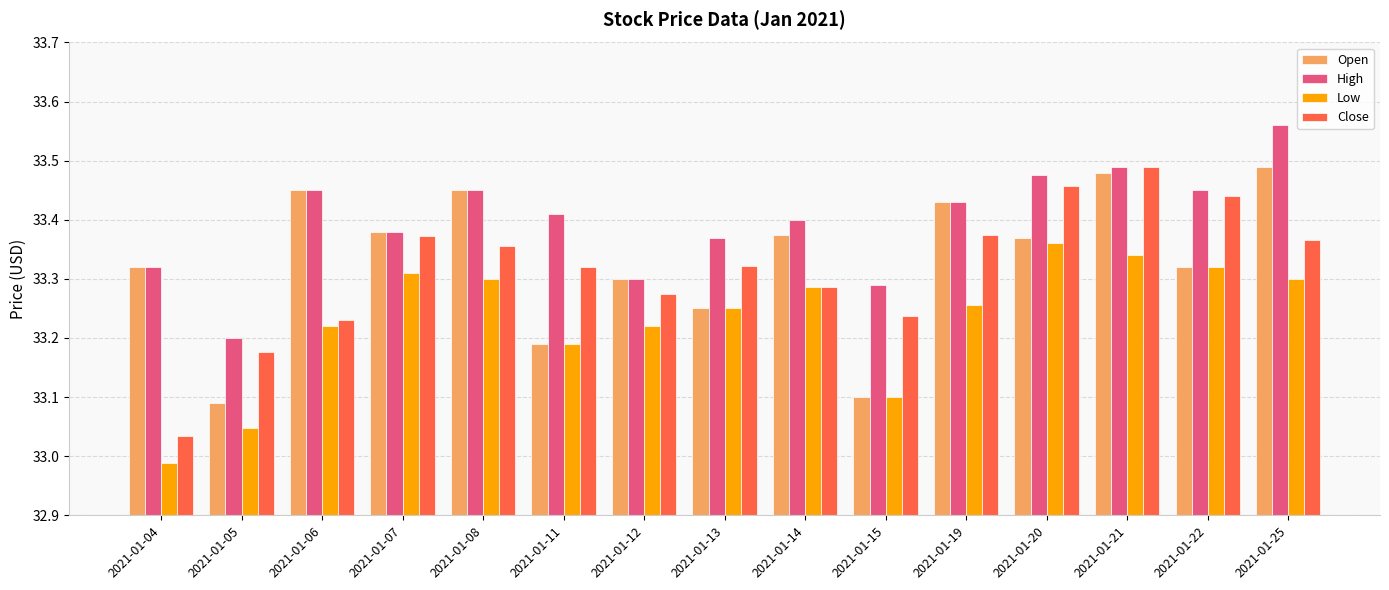

What is the spread (max minus min) of values at 2021-01-20?

0.1